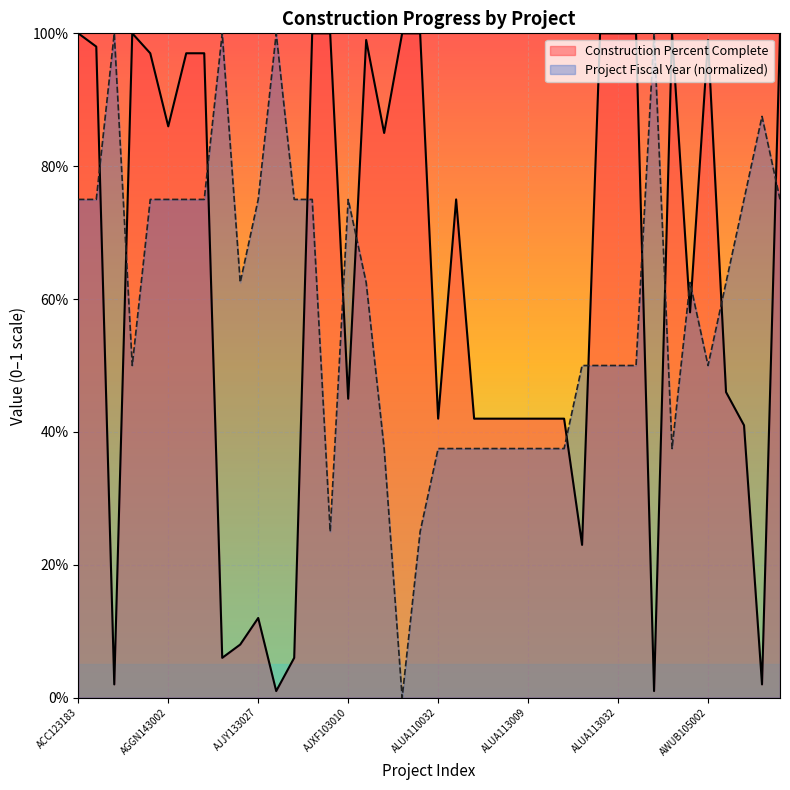

Rank the categories by Construction Percent Complete value from lowest to highest.

AJJY143030, AMAB120001, AFAF140005, CADJ140004, AGGN143005A, AJJY143760, AJJY123010, AJJY133027, ALUA113026, BAEY143000, ALUA110032, ALUA113002, ALUA113005, ALUA113006, ALUA113009, ALUA113010, ALUA113012, AJXF103010, BAEY133001, ASHE103001, ALUA113001, ALUA073006B, AGGN143002, AGGN143001, AGGN143003, AGGN143004, AETC176870, AJXF106000, AWUB105002, ACC123183, AGGN123002P, AJJY153011, AJXF063009, ALUA073008A, ALUA107000, ALUA113027, ALUA113032, ALUA113034, ASHE083011, CZQZ013004